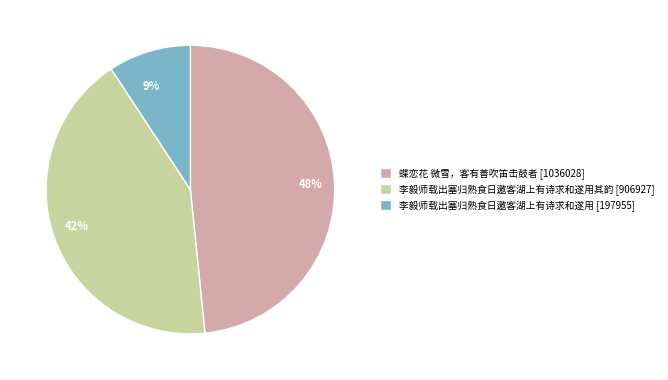

To the nearest percent, what is the difference between the largest and smallest slice percentages?

39%